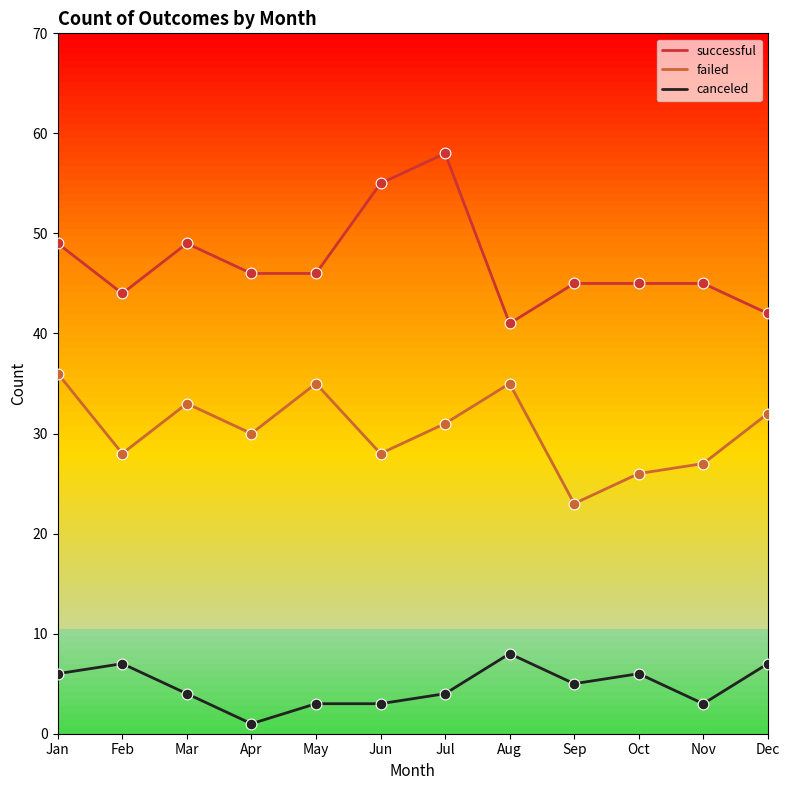

Which series has the largest total across all categories?

successful